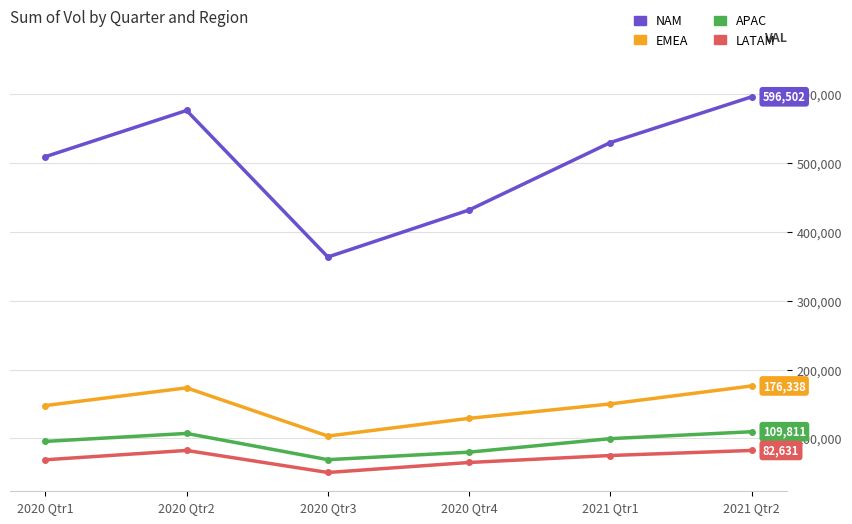

What are all the series names shown in the legend?

NAM, EMEA, APAC, LATAM